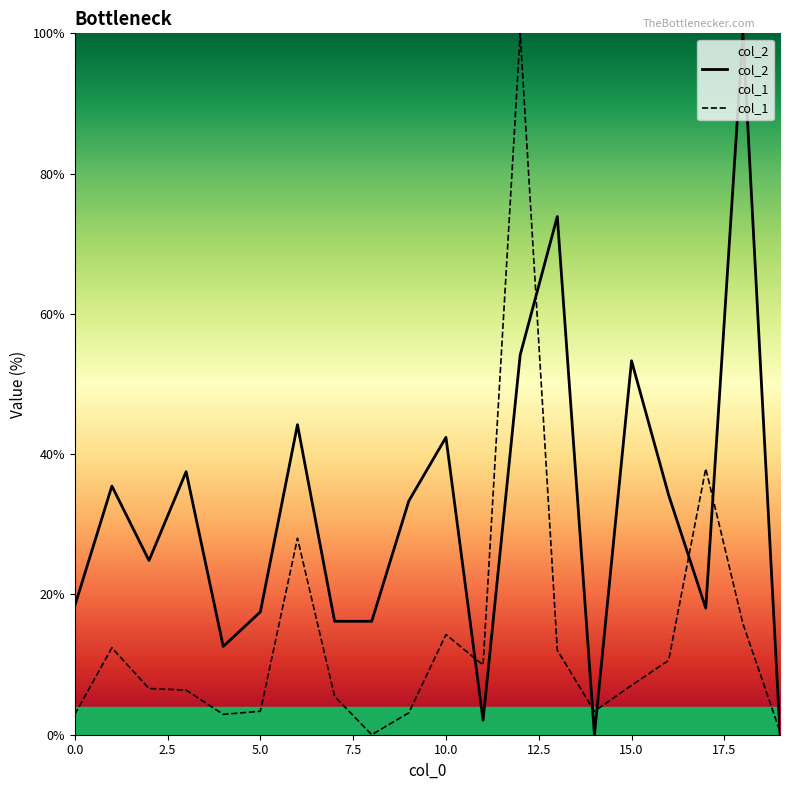

What is the total value across all series at 5.0?

20.9